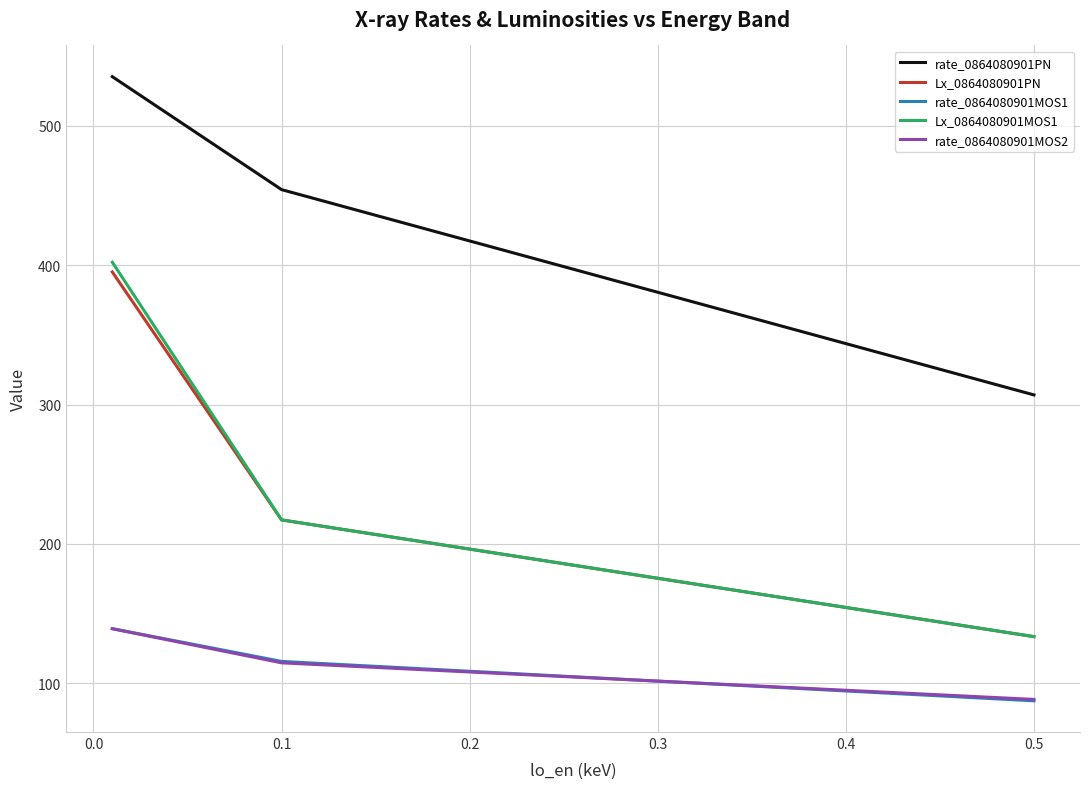

The Lx_0864080901PN series shows 107.5 at 0.1. True or false?

False